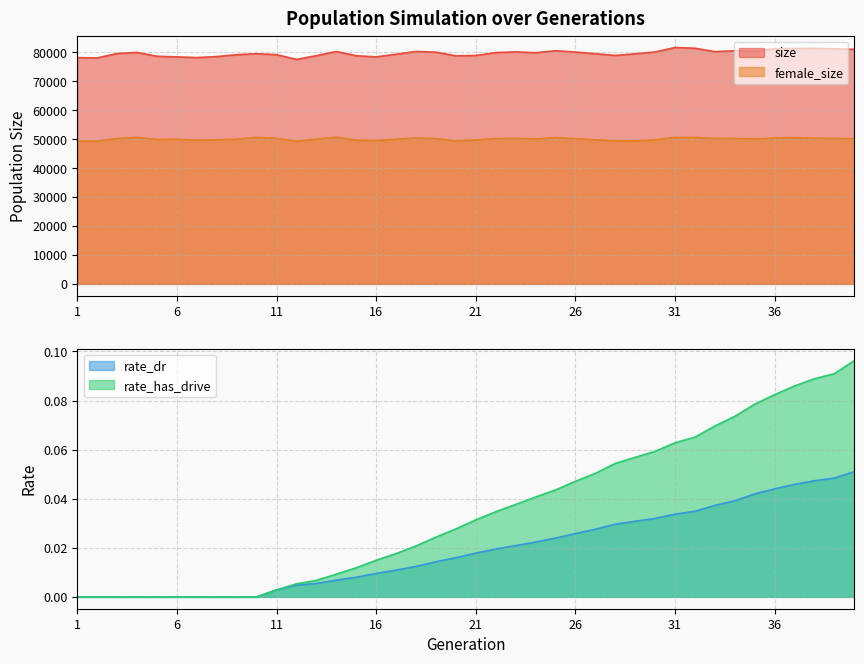

True or false: rate_dr and rate_has_drive cross at least once.

False